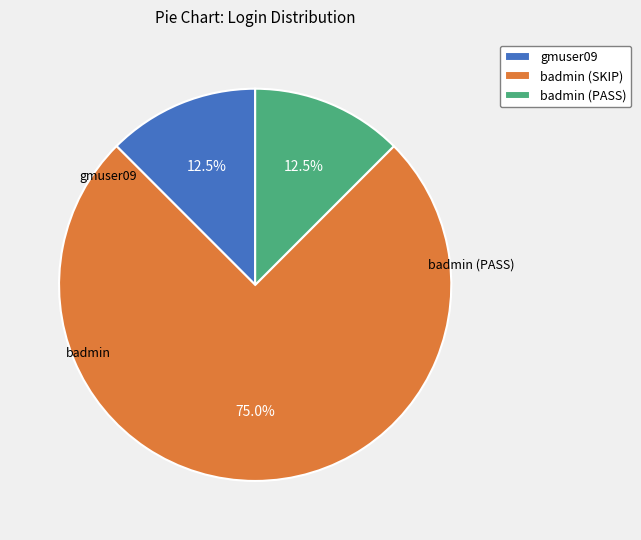

What is the majority slice?

badmin (SKIP)